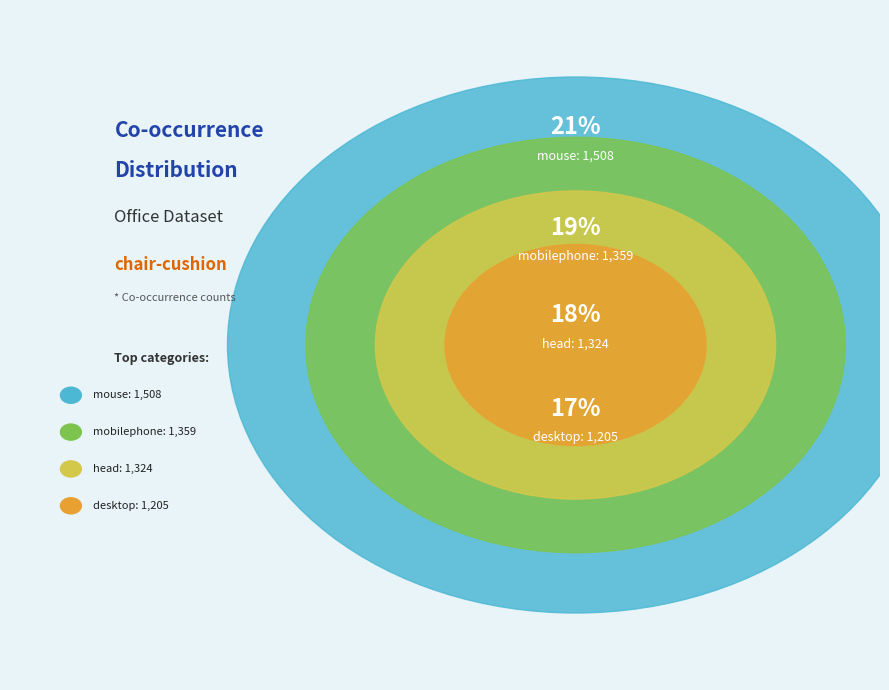

Which slice is the largest?

mouse